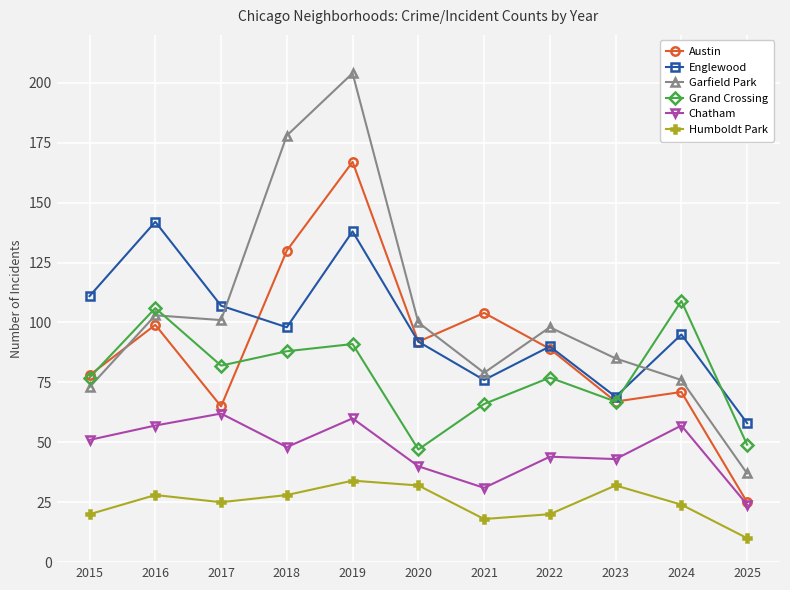

In Grand Crossing, how many points are higher than both neighbors (excluding endpoints)?

4